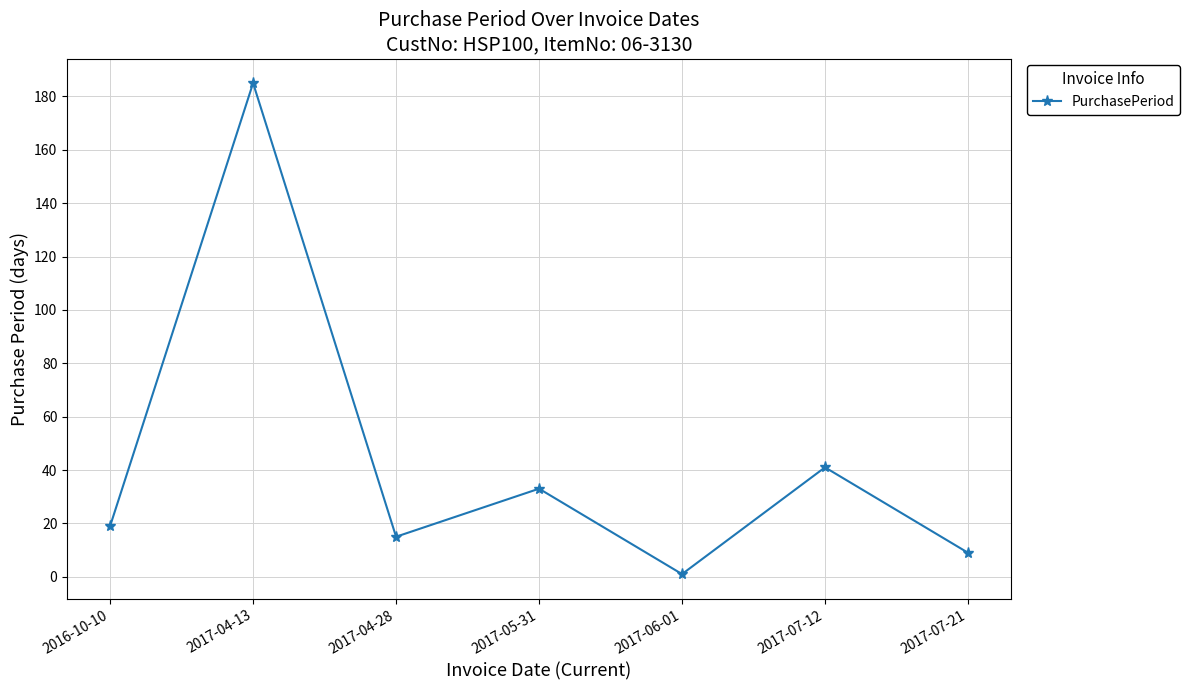

What is the sum of all values?

303